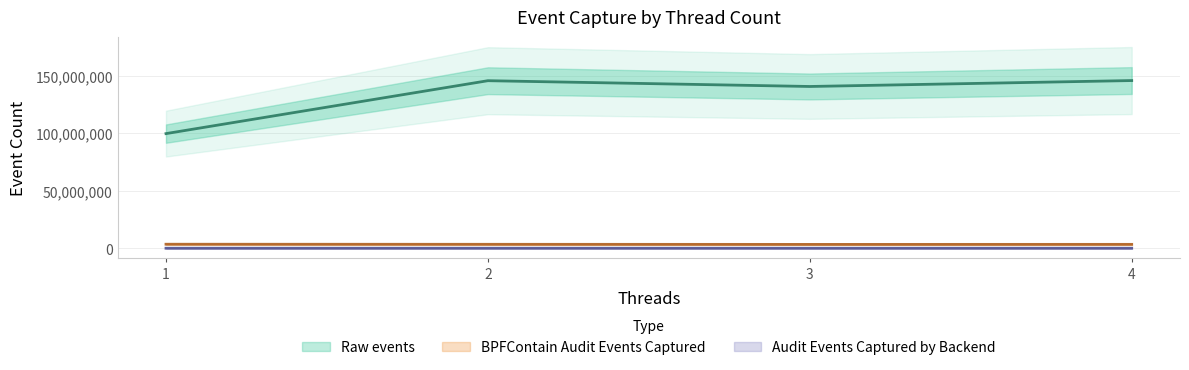

What is the difference between the maximum and second lowest values in the Raw events series?

5149830